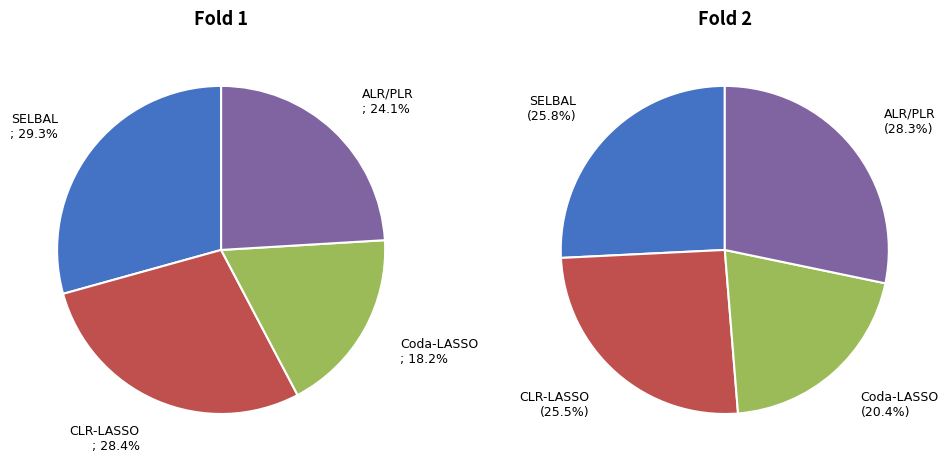

Is there a majority slice in this chart?

No